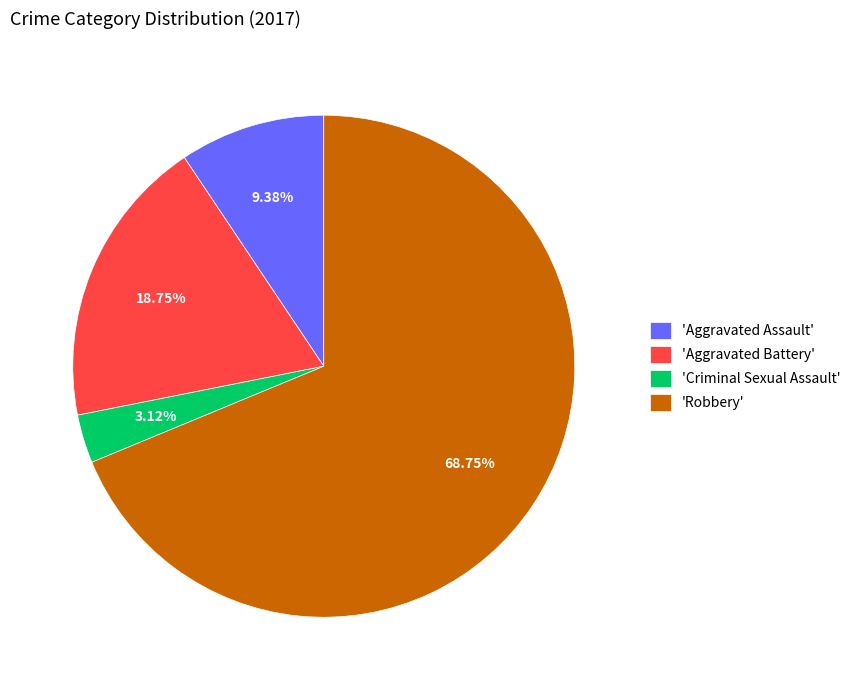

To the nearest percent, what is the average slice percentage?

25%